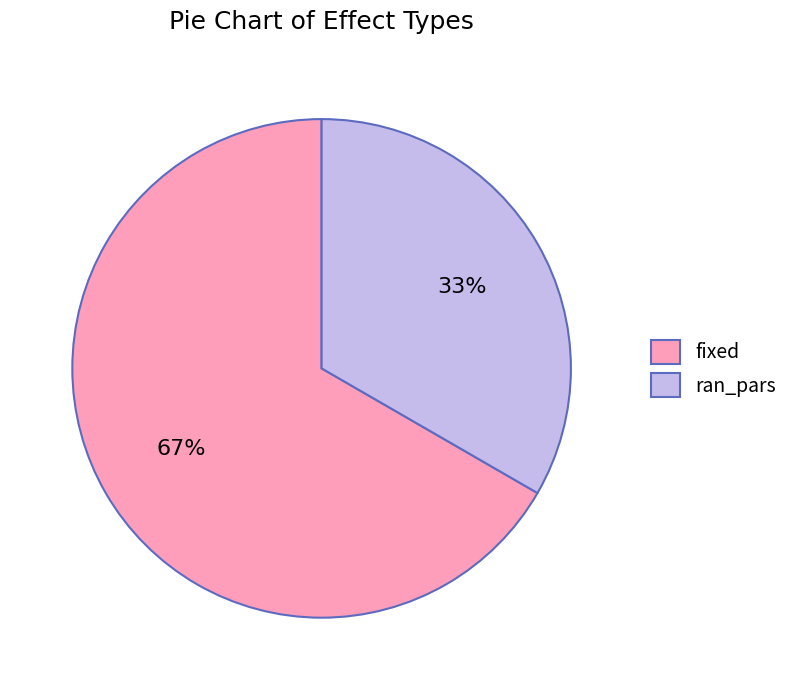

What percentage is the ran_pars slice, to the nearest percent?

33%